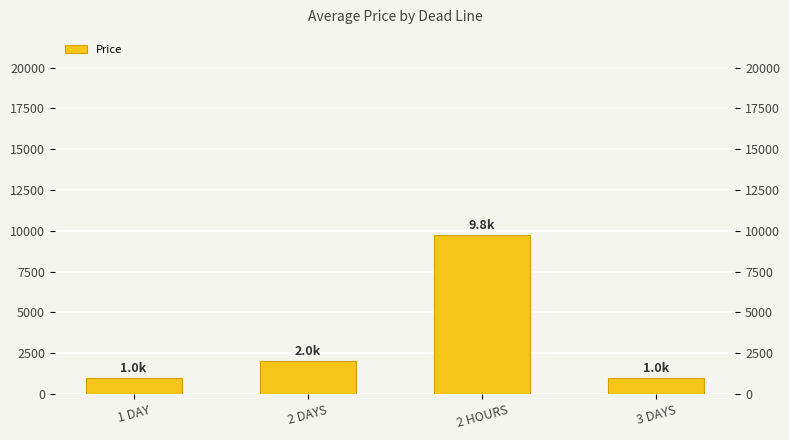

What is the average value?

3438